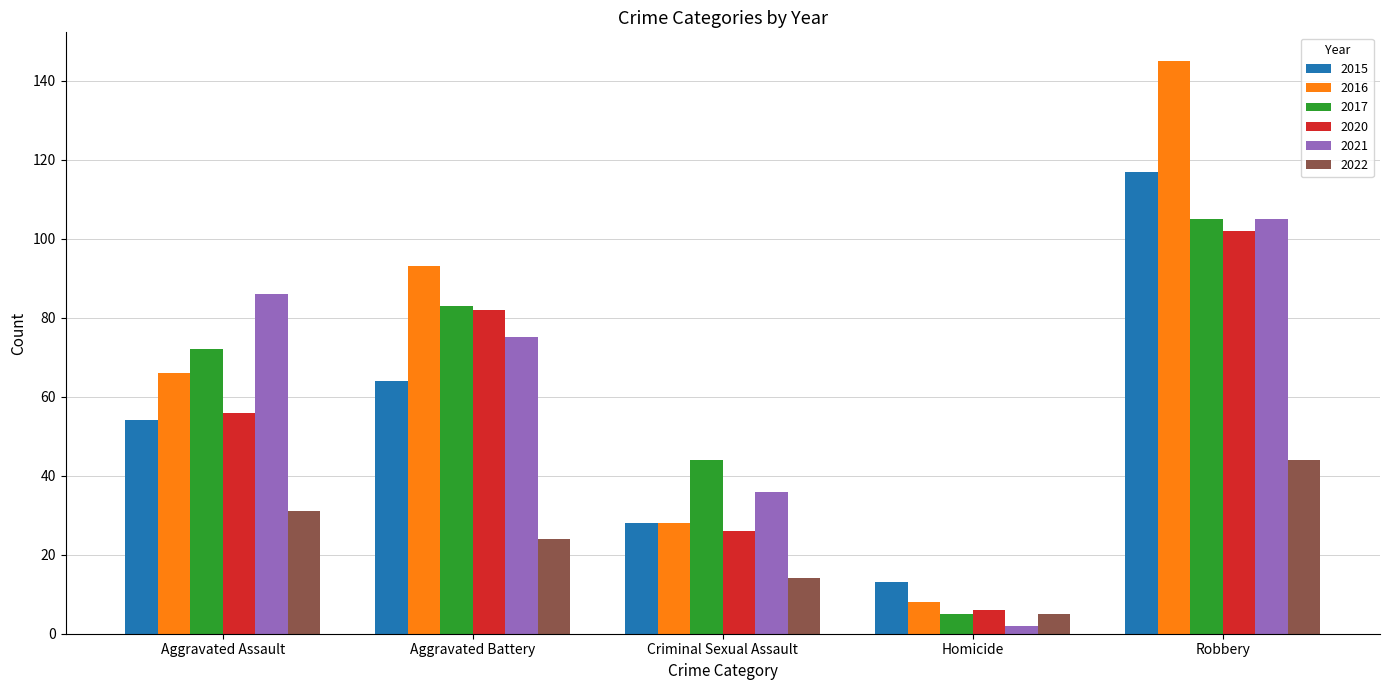

What is the total value across all series at Aggravated Assault?

365